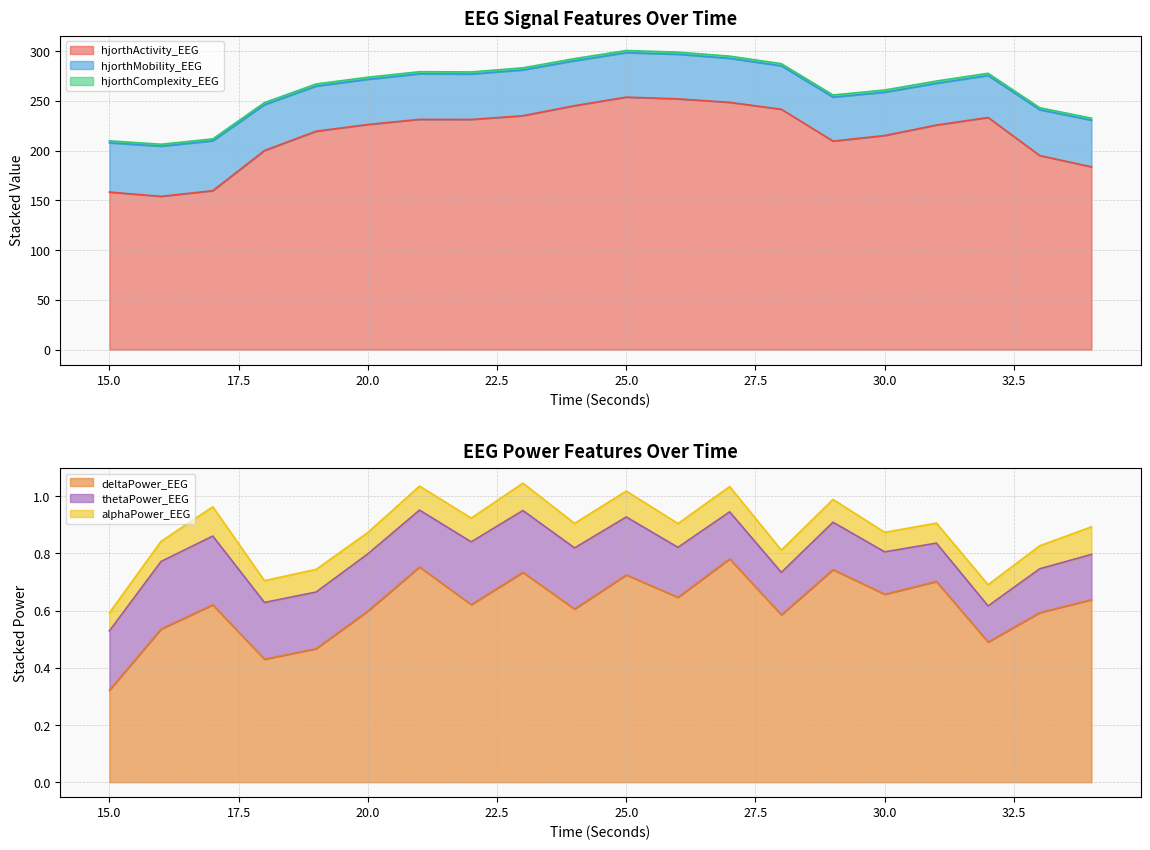

What is the value of the thetaPower_EEG point at the 3rd from the left?

0.2